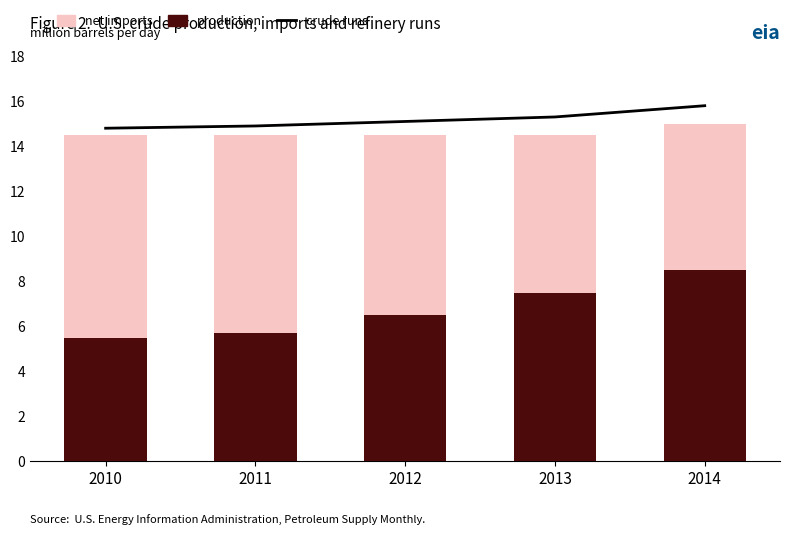

What is the smallest value displayed?

5.5